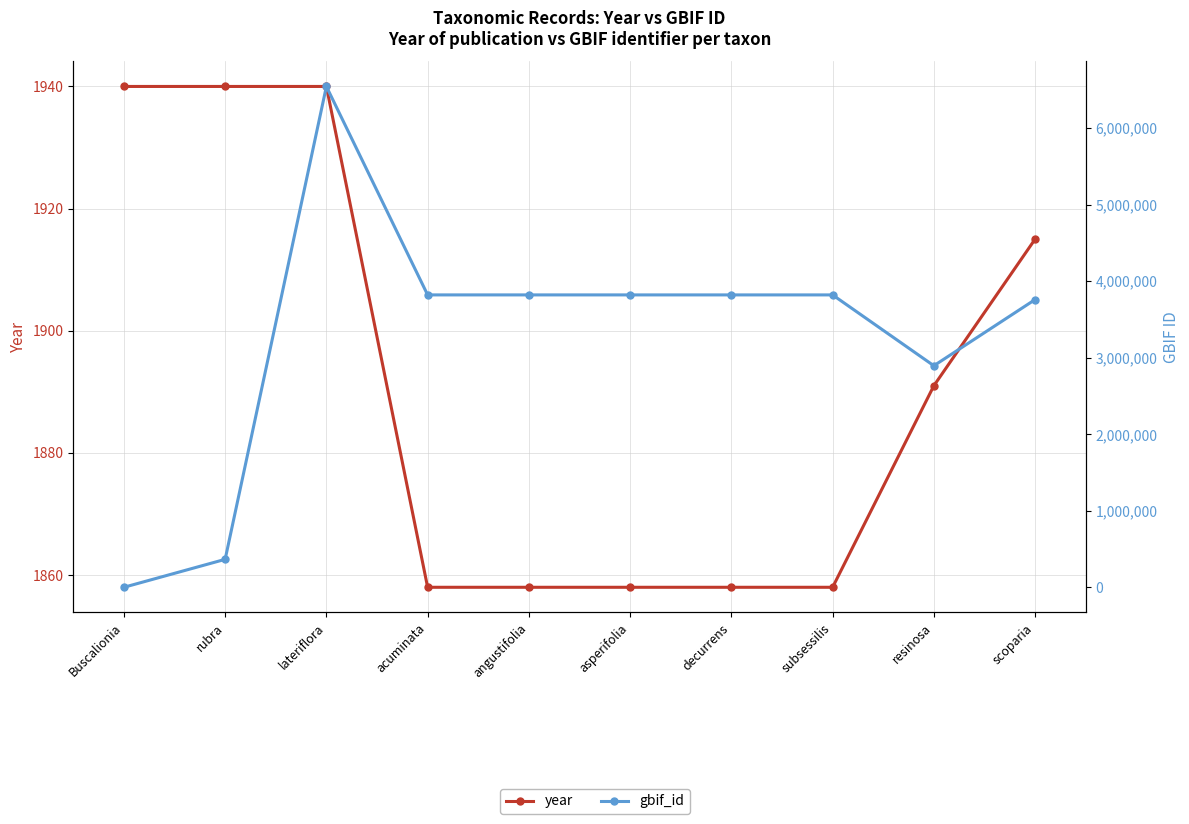

List the series in order of their peak value, highest first.

gbif_id, year